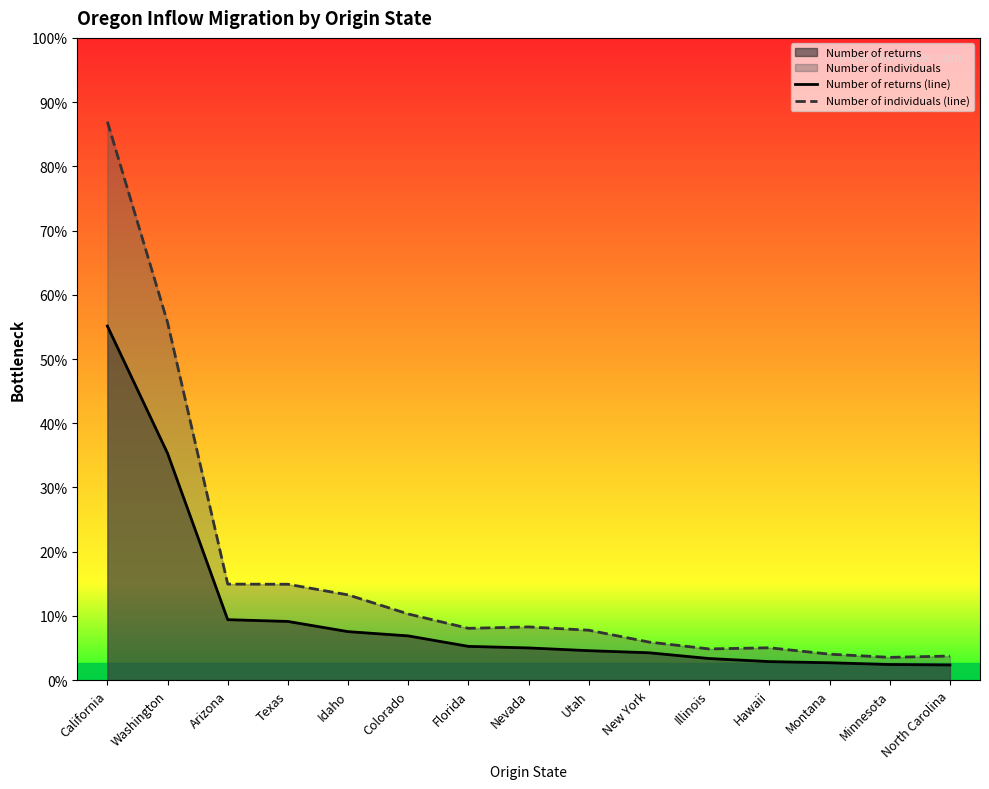

At New York, list the series in order from largest to smallest.

Number of individuals (line), Number of returns (line)